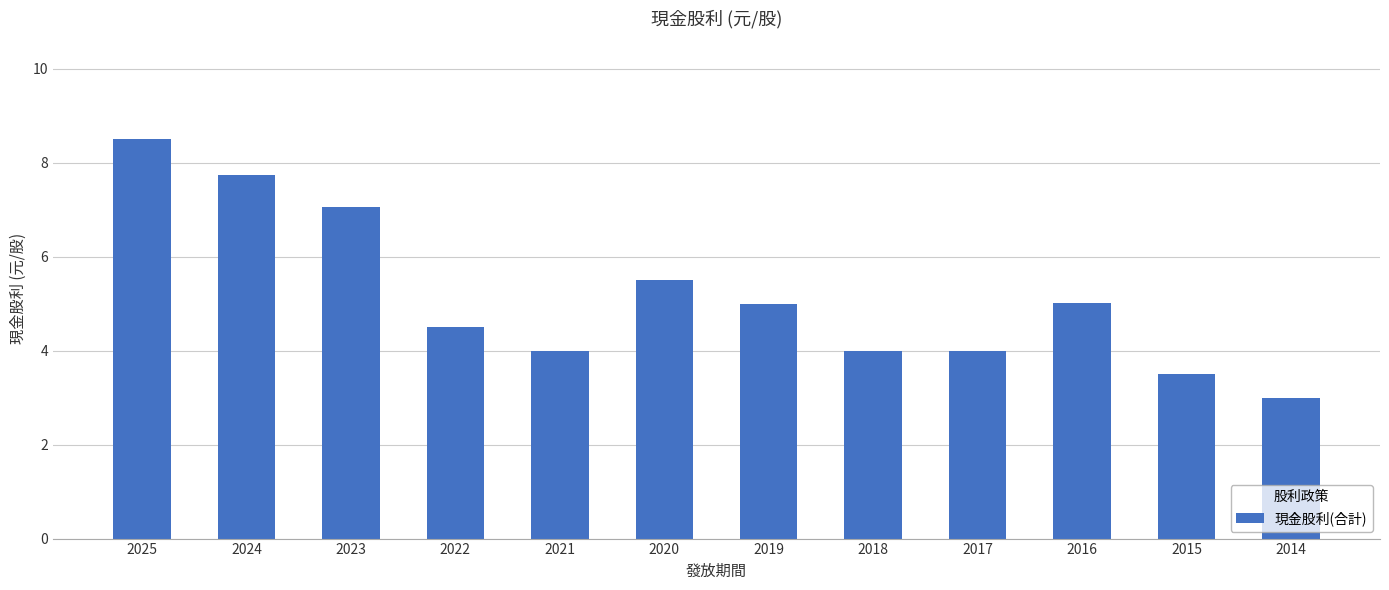

What is the approximate value at 2025?

8.5